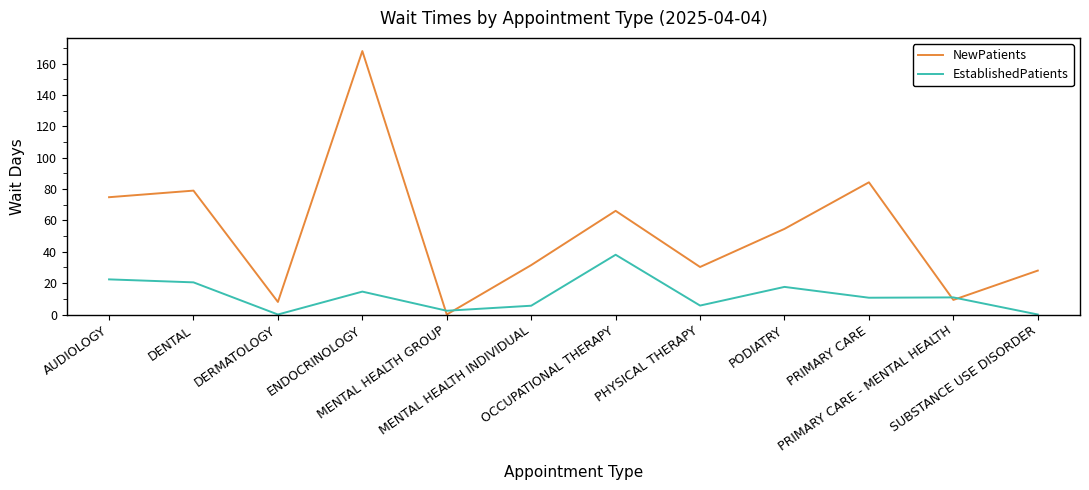

True or false: EstablishedPatients and NewPatients cross at least once.

True